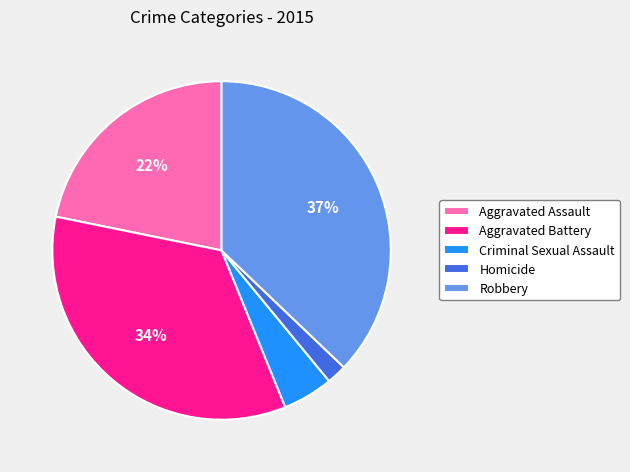

How many segments does this pie chart have?

5